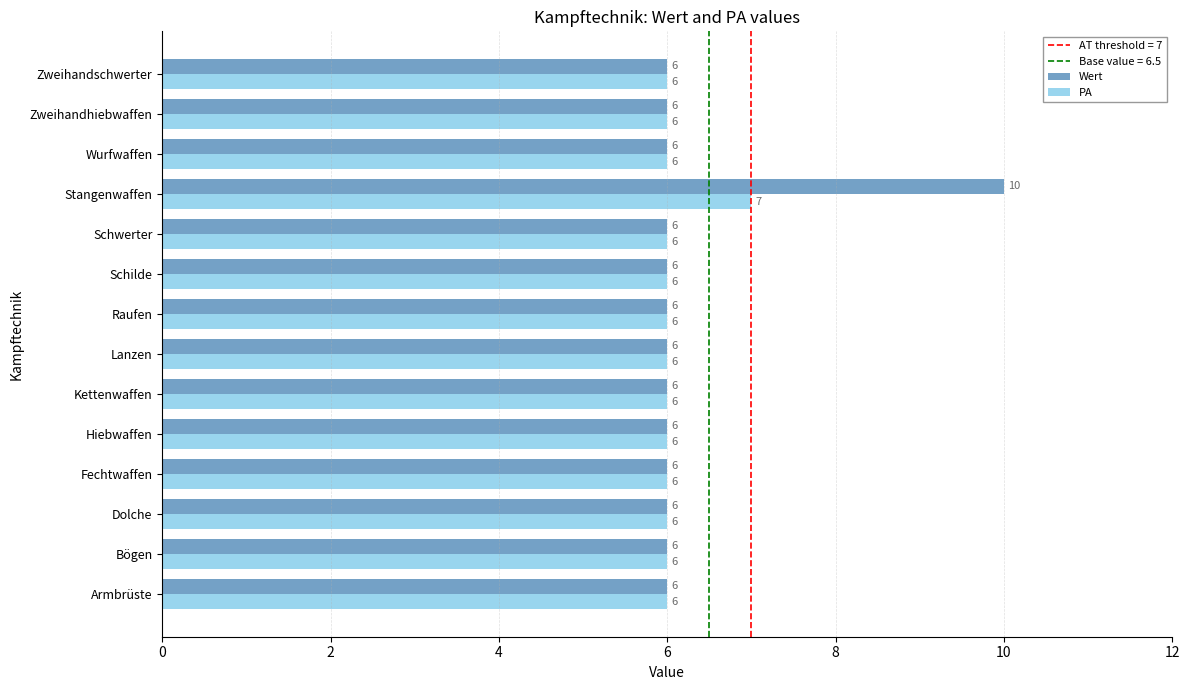

Count the Wert values in the range 6 to 7.

13